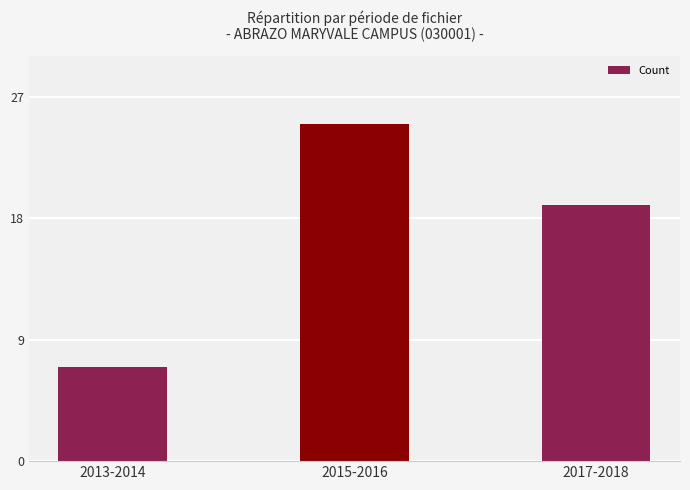

Reading left to right, extract all data points from this chart.

2013-2014=7	2015-2016=25	2017-2018=19